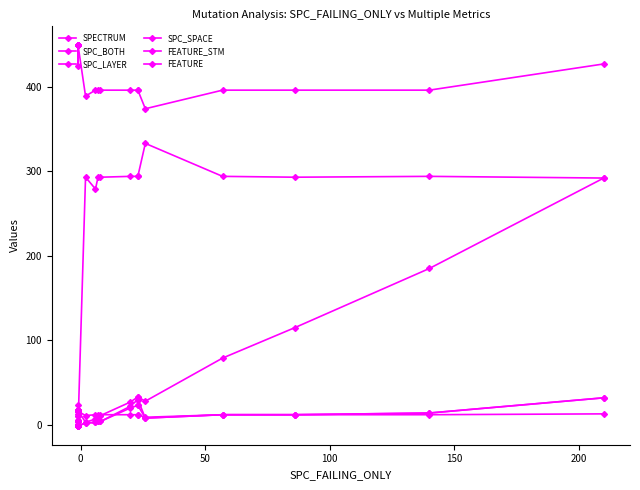

True or false: SPECTRUM and SPC_LAYER cross at least once.

False